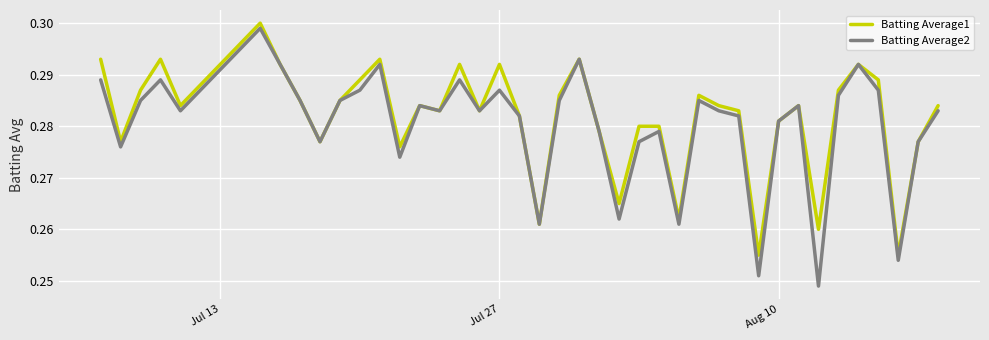

Which series has the widest spread of values?

Batting Average2